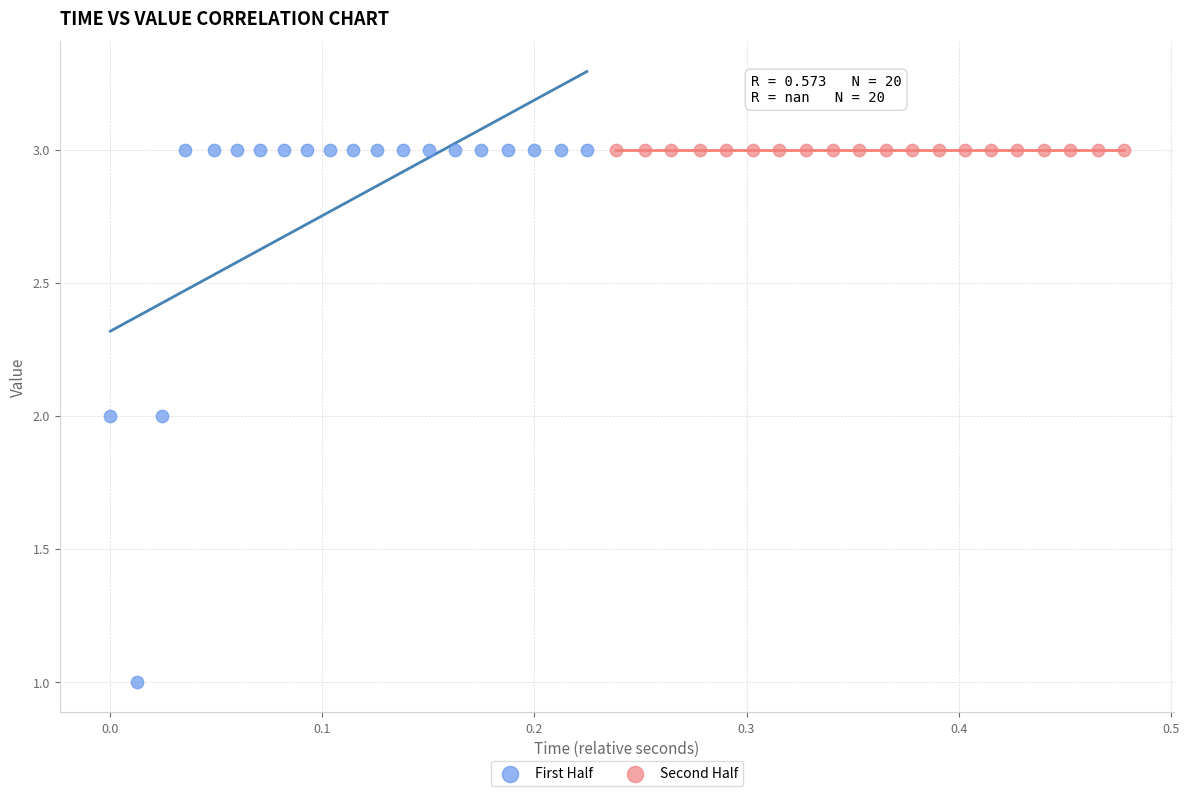

Which series reaches the minimum Y coordinate?

First Half